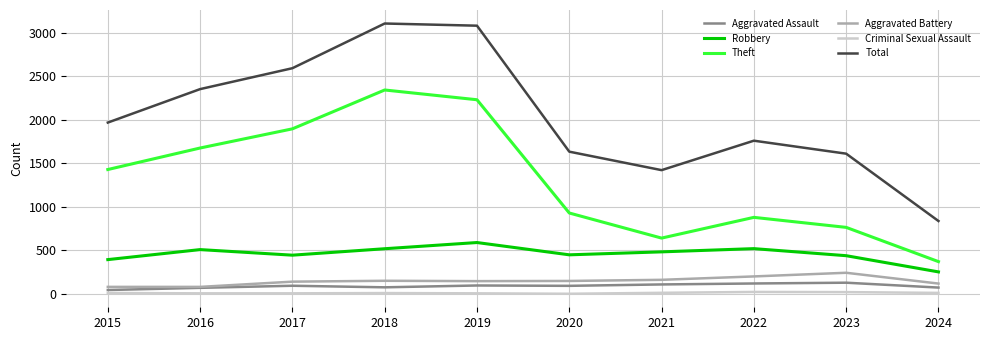

What is the minimum value shown in the chart?

3